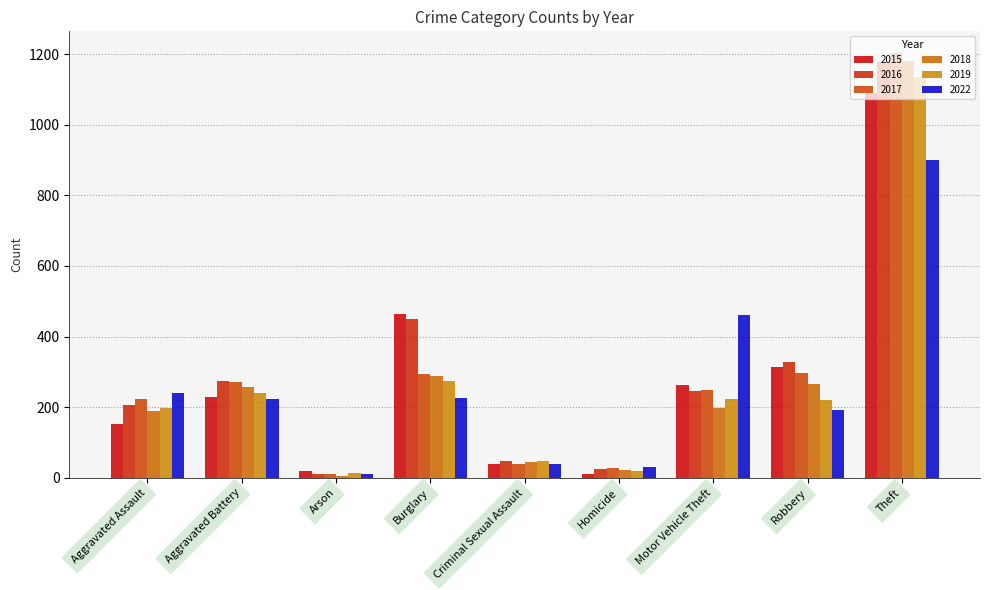

What is the smallest value displayed?

6